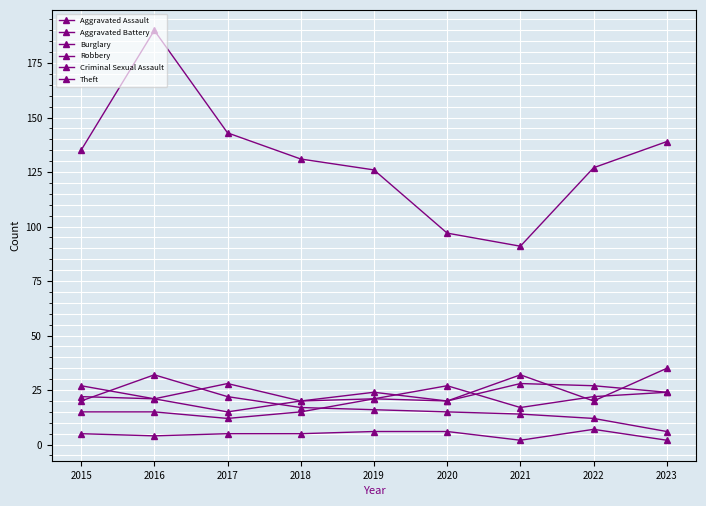

Which series has the largest total across all categories?

Theft